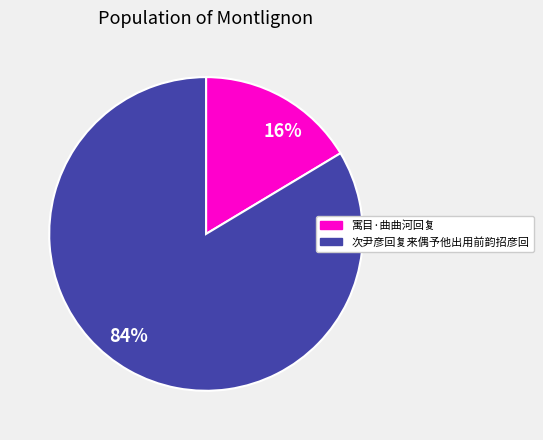

Is it true that 次尹彦回复来偶予他出用前韵招彦回 is 84% of the pie?

True